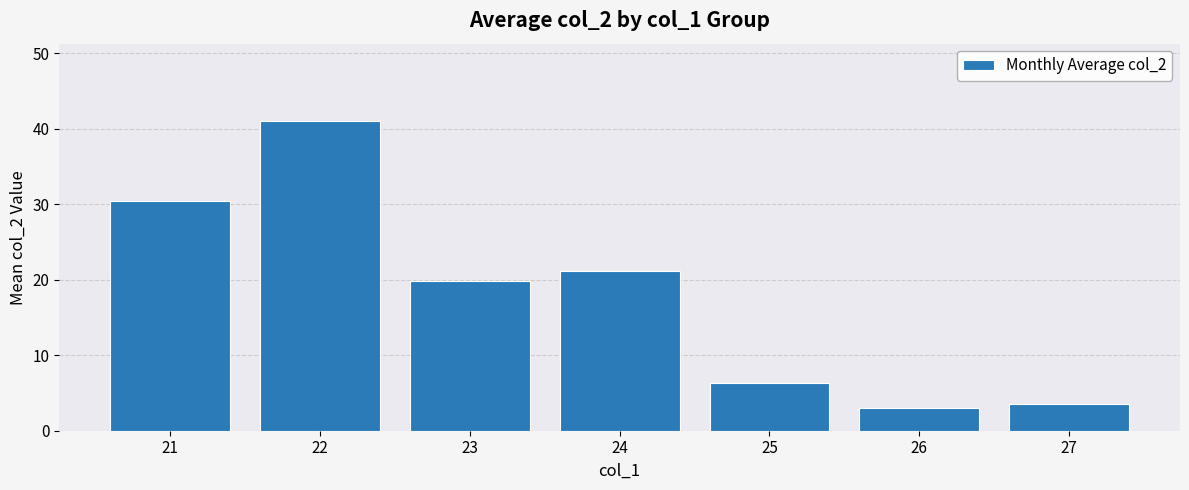

What is the sum of the values at 23 and 24?

41.0